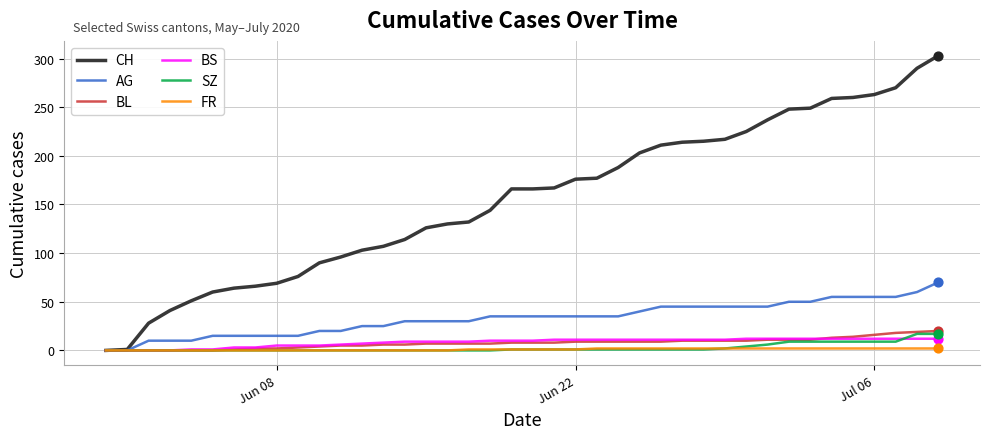

Which series has the largest total across all categories?

CH